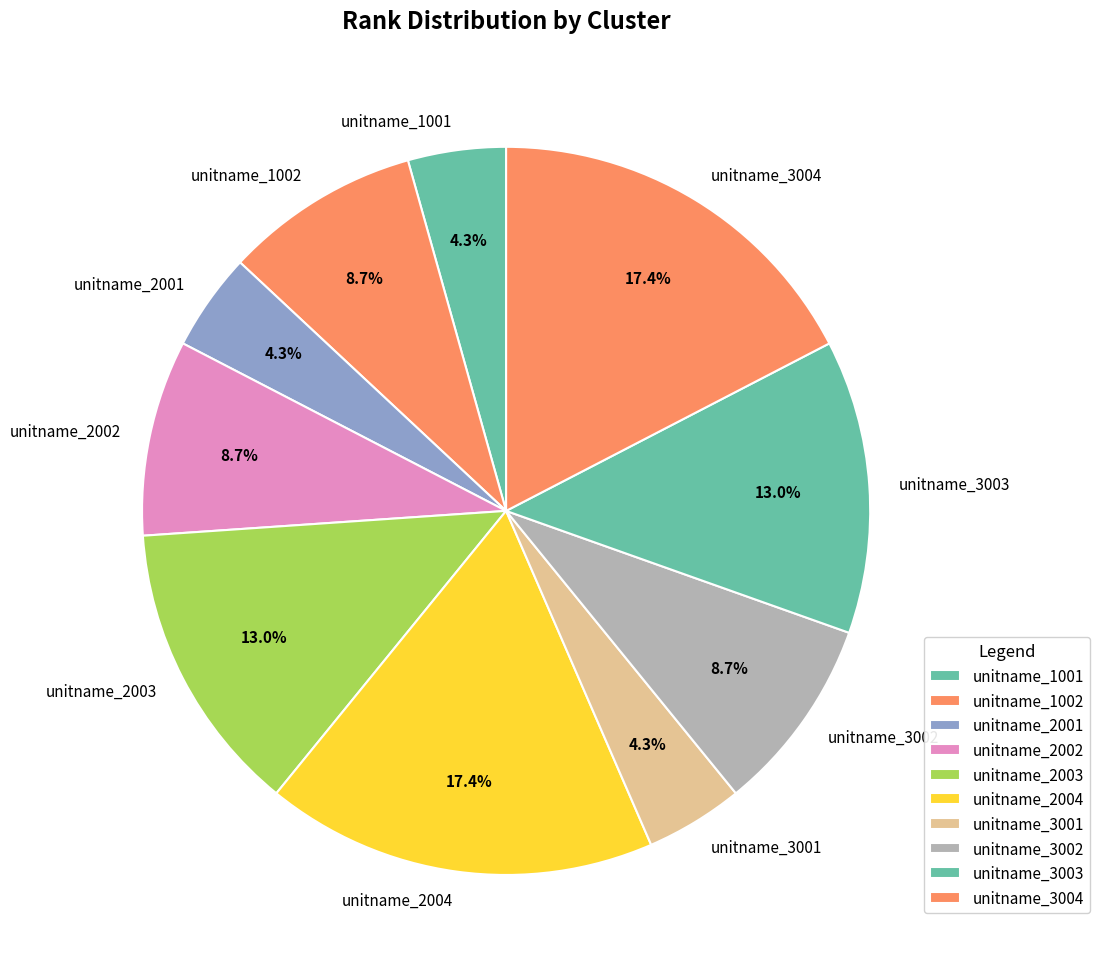

True or false: unitname_3004 accounts for 28% of the total.

False